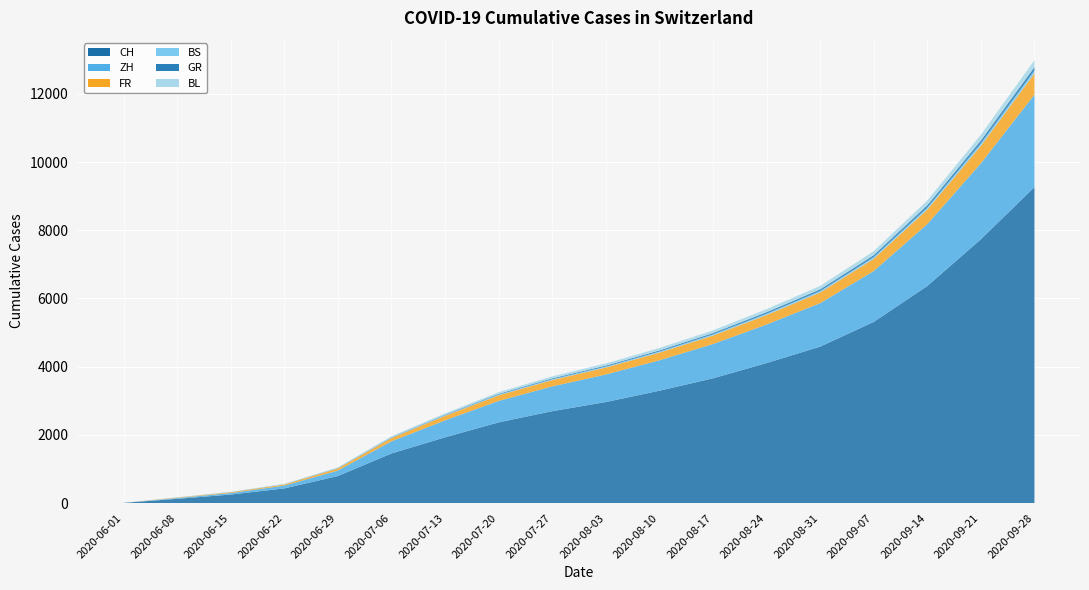

Reading left to right, what are all the values shown in this chart?

CH: 2020-06-01=6	2020-06-08=124	2020-06-15=250	2020-06-22=430	2020-06-29=793	2020-07-06=1456	2020-07-13=1929	2020-07-20=2367	2020-07-27=2695	2020-08-03=2963	2020-08-10=3295	2020-08-17=3659	2020-08-24=4106	2020-08-31=4588	2020-09-07=5313	2020-09-14=6366	2020-09-21=7737	2020-09-28=9267
ZH: 2020-06-01=0	2020-06-08=23	2020-06-15=45	2020-06-22=83	2020-06-29=161	2020-07-06=356	2020-07-13=497	2020-07-20=629	2020-07-27=727	2020-08-03=808	2020-08-10=893	2020-08-17=1005	2020-08-24=1131	2020-08-31=1275	2020-09-07=1493	2020-09-14=1816	2020-09-21=2227	2020-09-28=2712
FR: 2020-06-01=0	2020-06-08=13	2020-06-15=22	2020-06-22=32	2020-06-29=61	2020-07-06=94	2020-07-13=131	2020-07-20=163	2020-07-27=186	2020-08-03=204	2020-08-10=224	2020-08-17=248	2020-08-24=277	2020-08-31=311	2020-09-07=357	2020-09-14=424	2020-09-21=513	2020-09-28=620
BS: 2020-06-01=0	2020-06-08=4	2020-06-15=5	2020-06-22=7	2020-06-29=7	2020-07-06=12	2020-07-13=16	2020-07-20=20	2020-07-27=23	2020-08-03=26	2020-08-10=30	2020-08-17=34	2020-08-24=38	2020-08-31=42	2020-09-07=48	2020-09-14=57	2020-09-21=69	2020-09-28=84
GR: 2020-06-01=0	2020-06-08=1	2020-06-15=2	2020-06-22=3	2020-06-29=8	2020-07-06=13	2020-07-13=18	2020-07-20=23	2020-07-27=27	2020-08-03=31	2020-08-10=35	2020-08-17=40	2020-08-24=46	2020-08-31=52	2020-09-07=60	2020-09-14=72	2020-09-21=87	2020-09-28=105
BL: 2020-06-01=0	2020-06-08=3	2020-06-15=4	2020-06-22=7	2020-06-29=17	2020-07-06=29	2020-07-13=40	2020-07-20=51	2020-07-27=58	2020-08-03=65	2020-08-10=72	2020-08-17=80	2020-08-24=90	2020-08-31=101	2020-09-07=117	2020-09-14=140	2020-09-21=170	2020-09-28=205